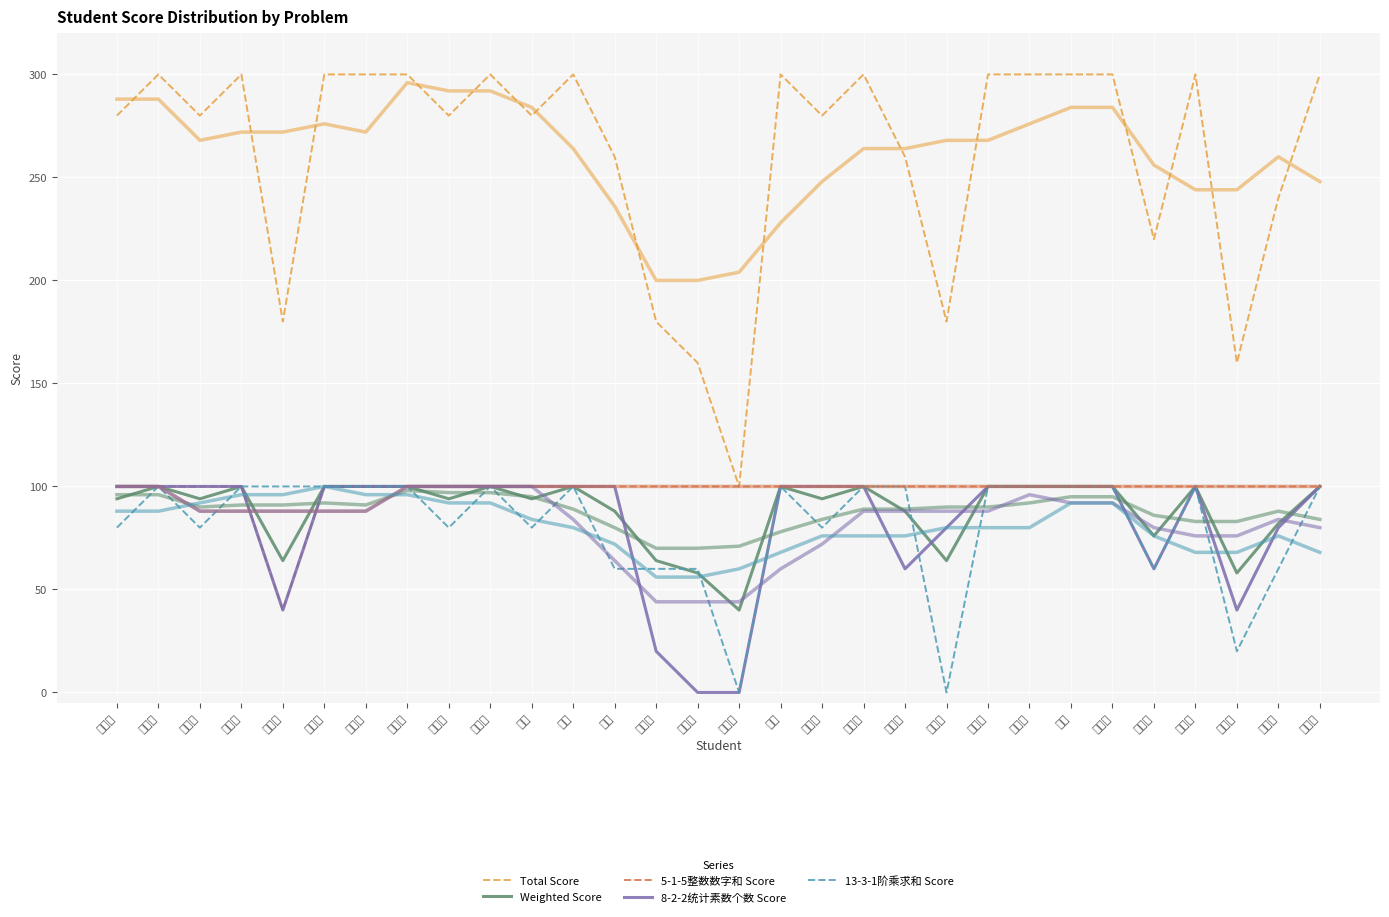

What is the approximate value of 5-1-5整数数字和 Score at 谢承兴?

100